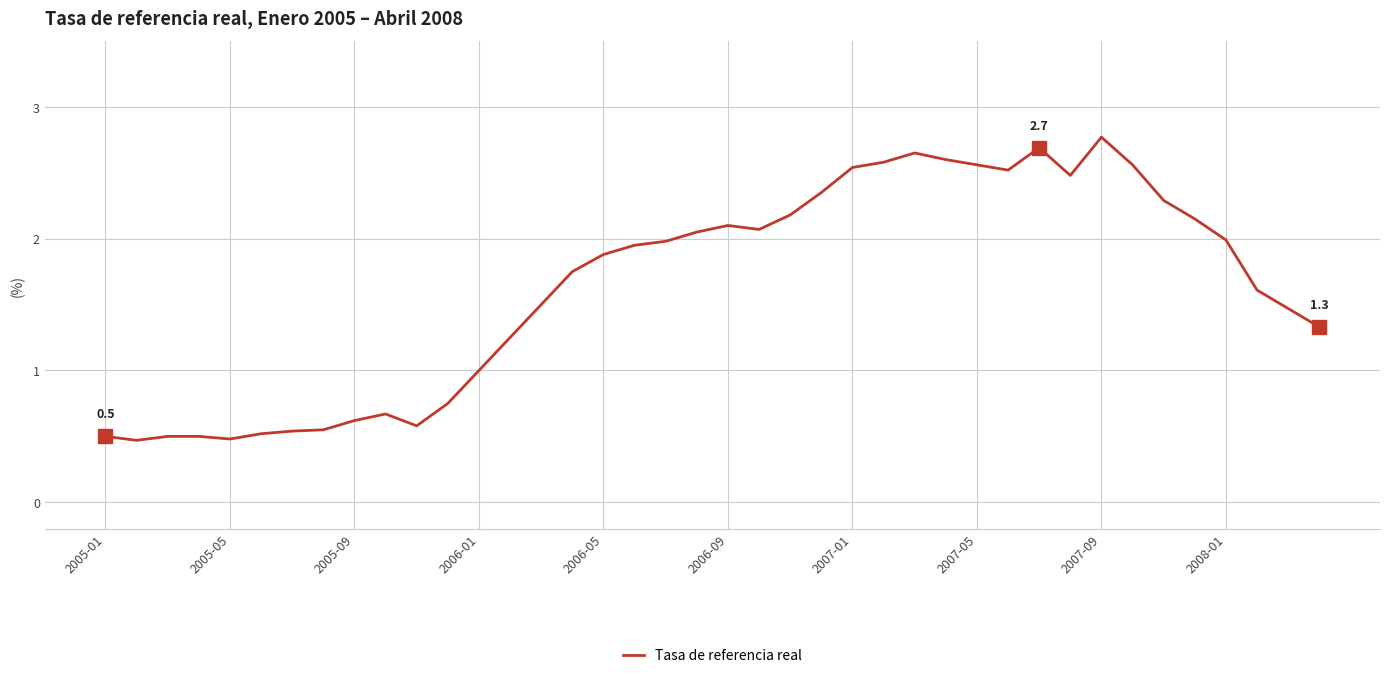

How many categories are shown in the chart?

40